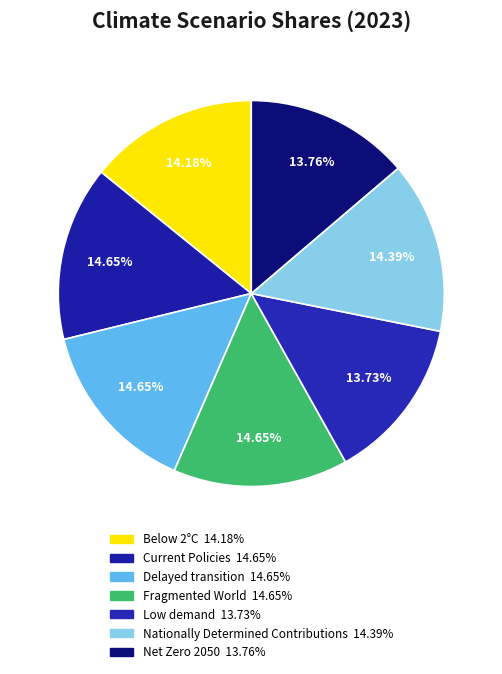

To the nearest percent, what percentage of the pie is Nationally Determined Contributions?

14%